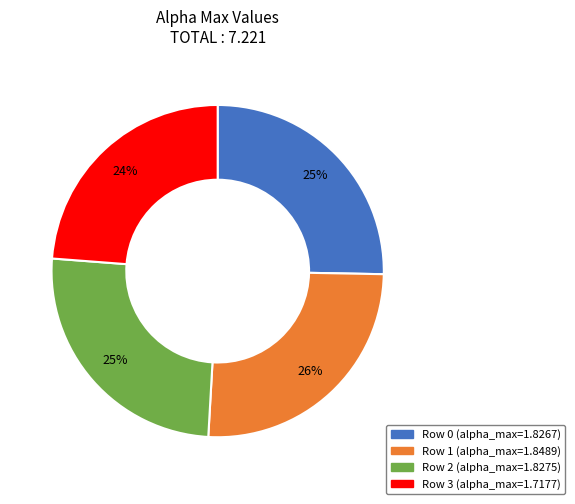

To the nearest percent, what is the difference between the largest and smallest slice percentages?

2%